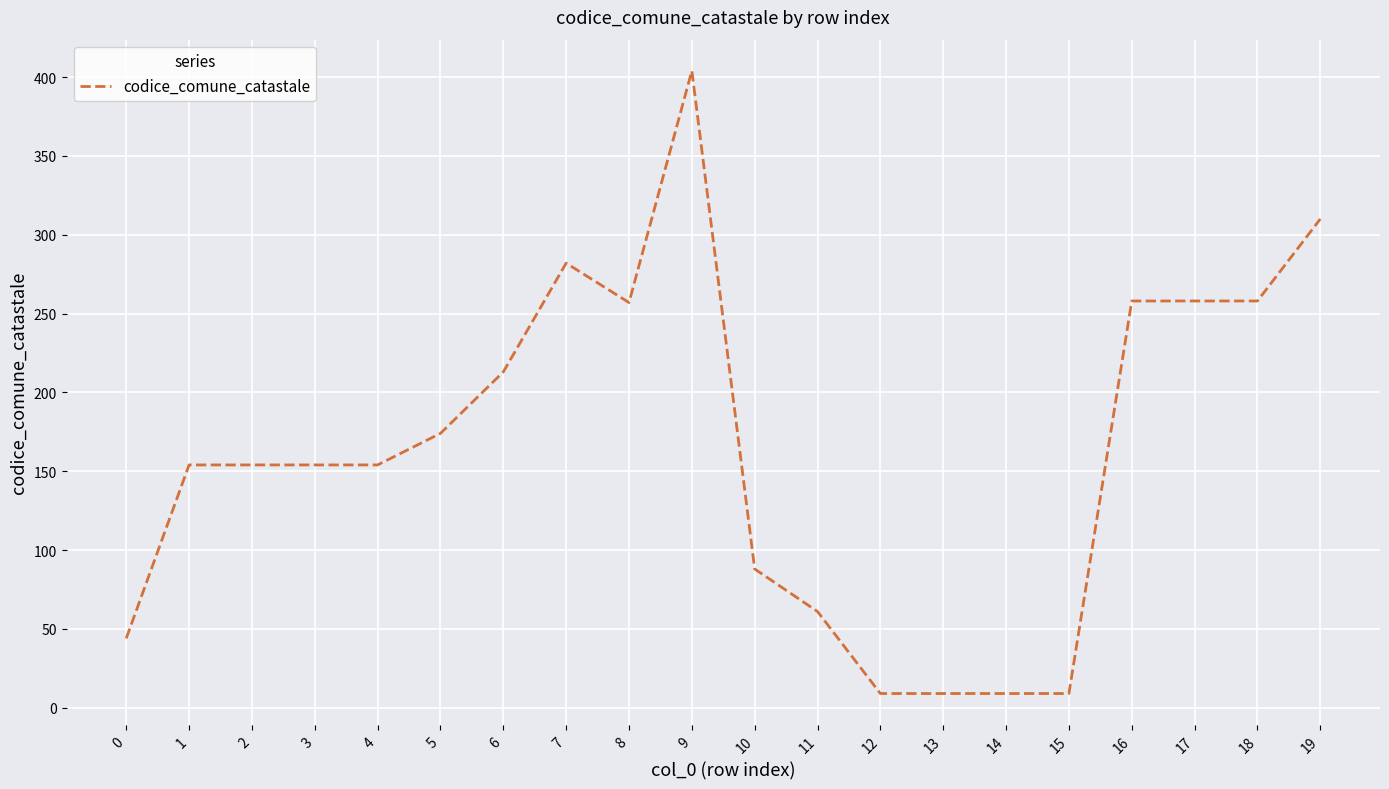

Does the chart display data point markers on the line(s)?

No